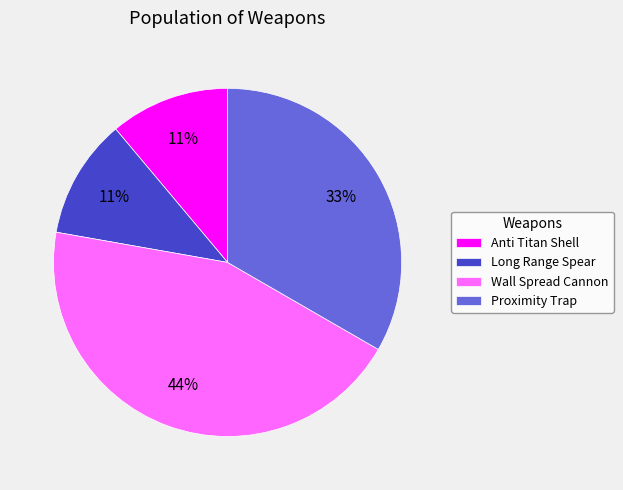

Is it true that Long Range Spear is 11% of the pie?

True